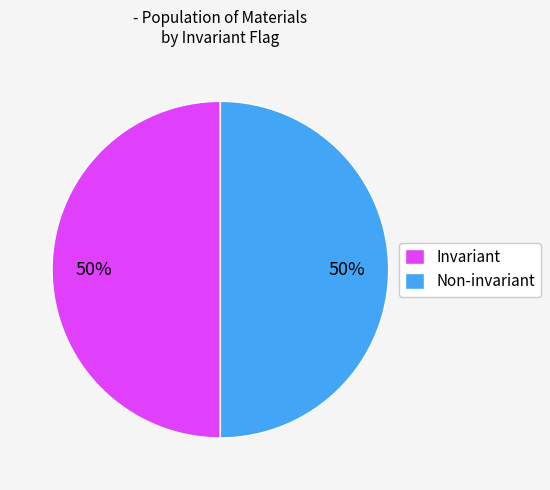

Is it true that Invariant is 35% of the pie?

False